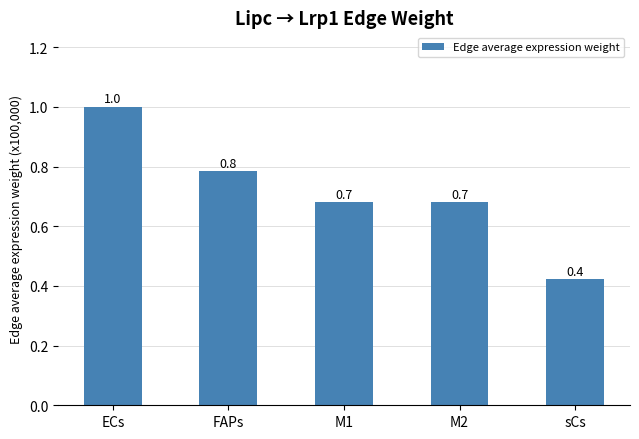

What is the value of the 5th bar from the left?

0.4